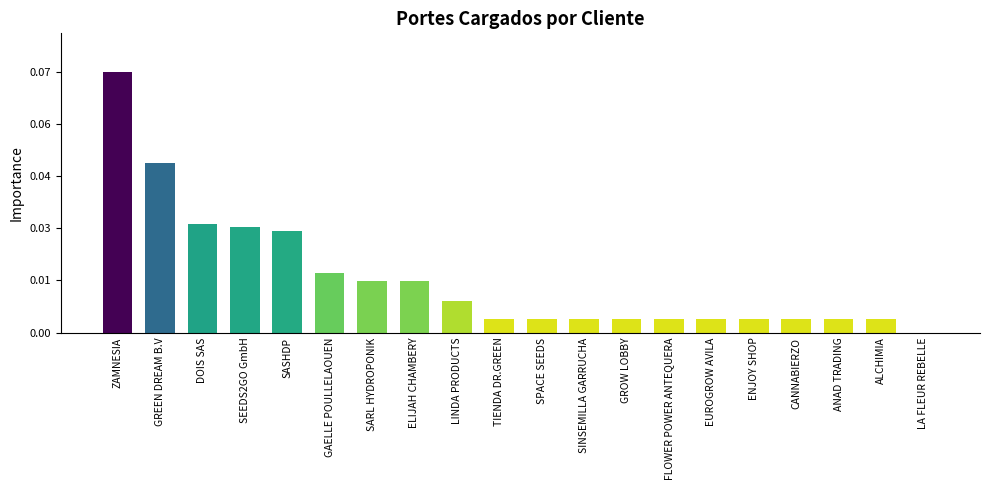

Which label corresponds to the largest value in the chart?

ZAMNESIA